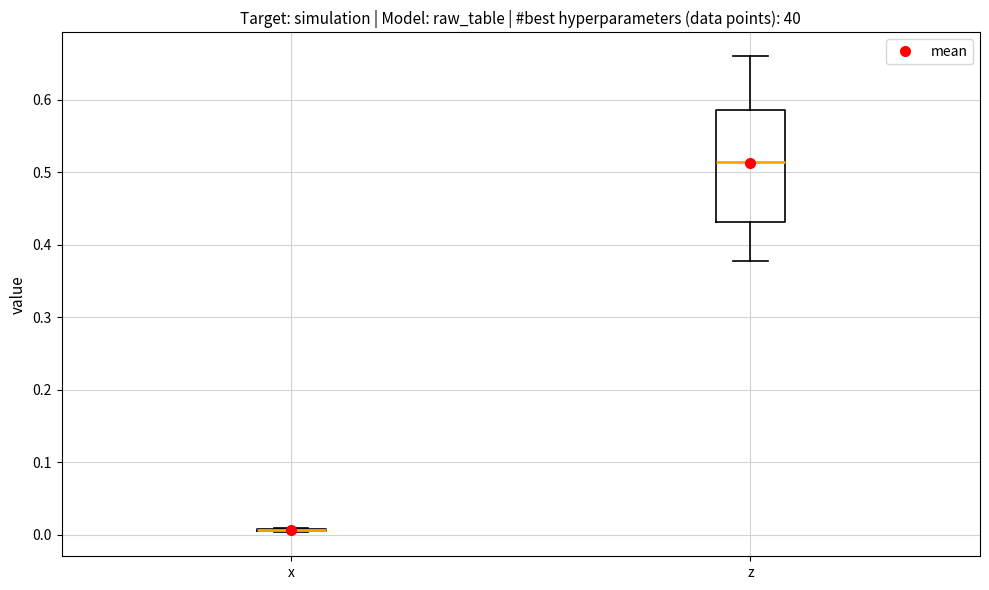

Reading left to right, read every box against the y-axis: the position of its median line, the range the box covers, and the ends of its whiskers. The values are not printed on the chart, so give them approximately, as read against the axis.

x: box collapsed to a line at 0.01, whiskers 0.00 to 0.01
z: median 0.51, box 0.43 to 0.59, whiskers 0.38 to 0.66